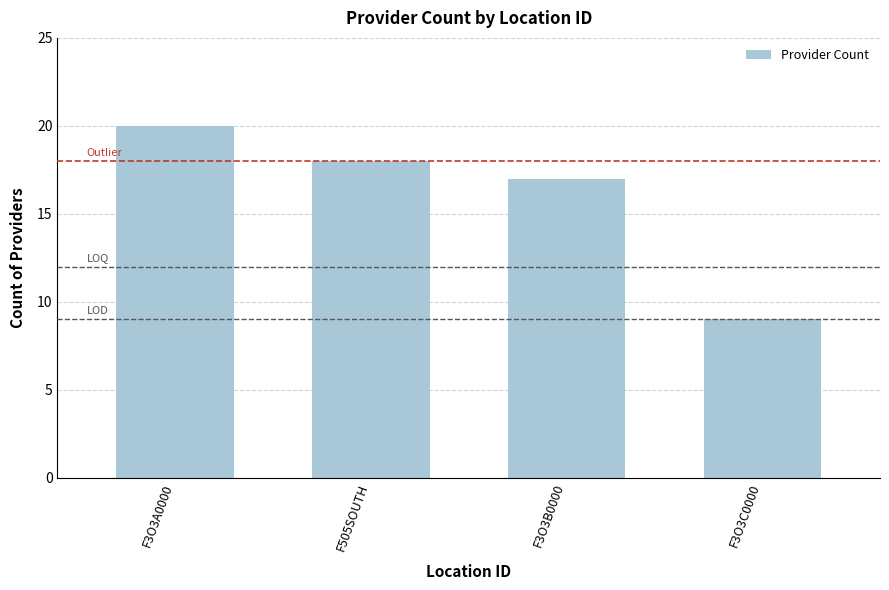

Reading left to right, transcribe all the data shown in this chart.

F3O3A0000=20	F505SOUTH=18	F3O3B0000=17	F3O3C0000=9